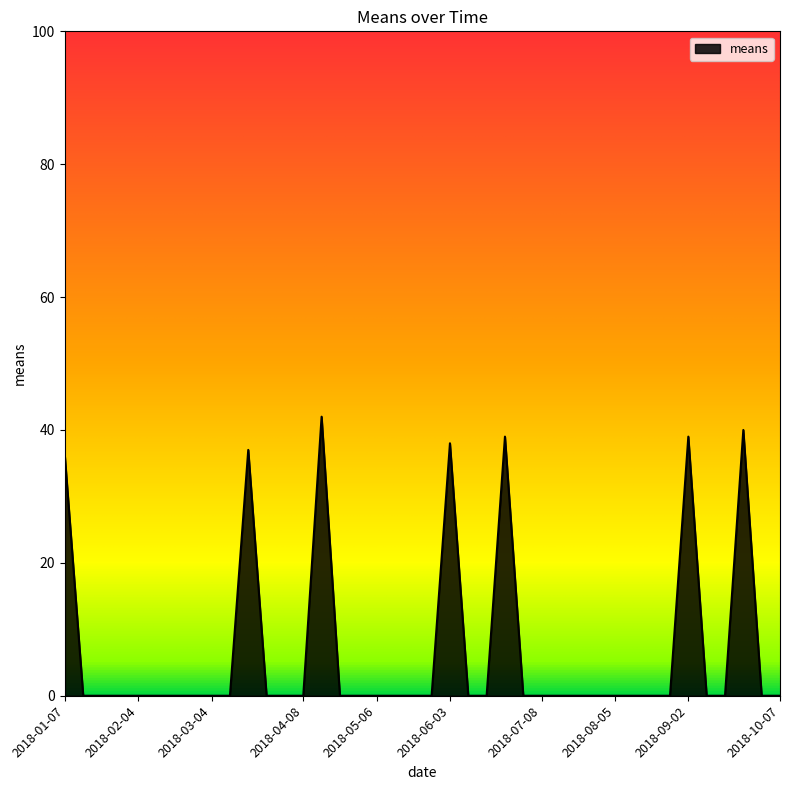

What is the difference between the maximum and minimum values?

42